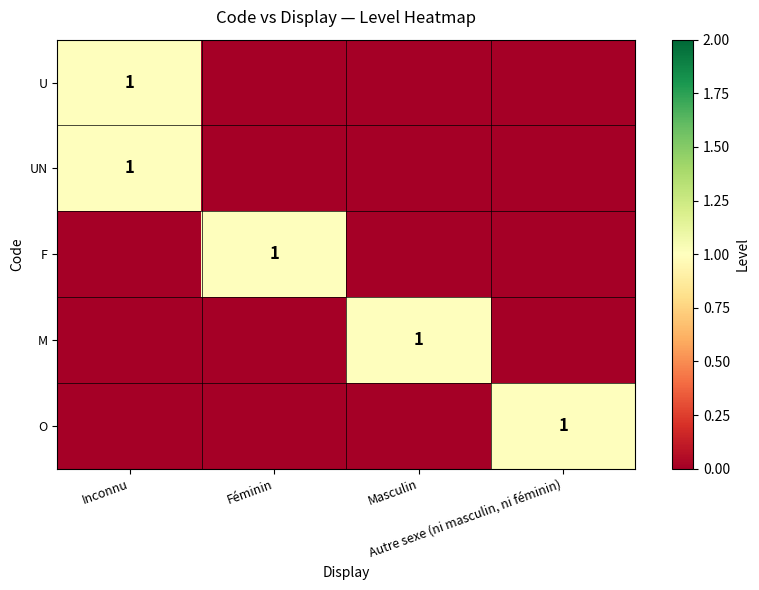

What is the difference between the highest and lowest values at Masculin?

1